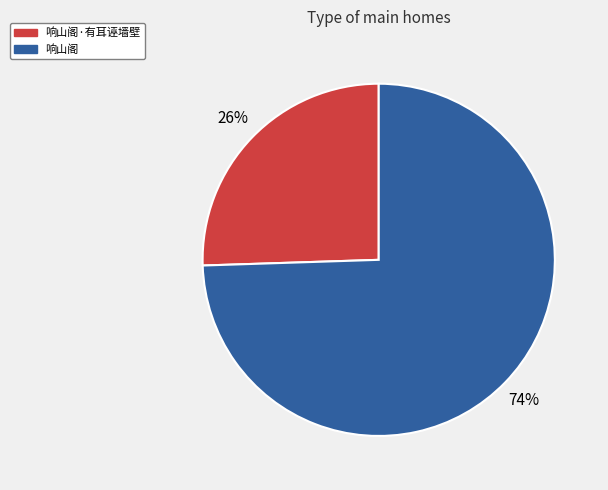

How many slices are in this pie chart?

2